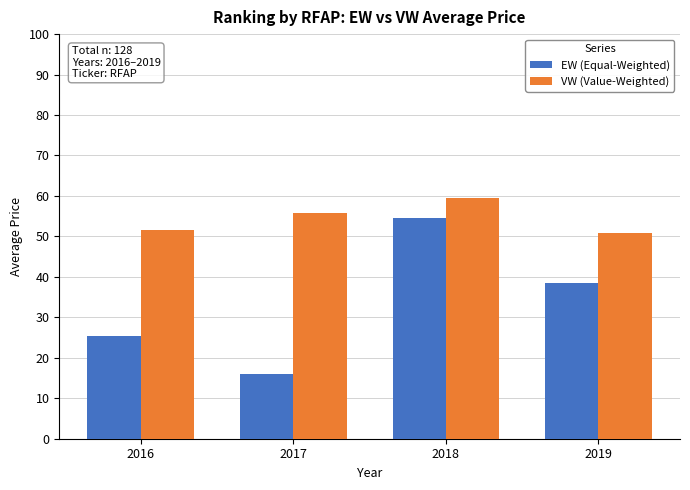

Reading left to right, extract all data points from this chart.

EW (Equal-Weighted): 2016=25.4	2017=15.9	2018=54.5	2019=38.4
VW (Value-Weighted): 2016=51.6	2017=55.7	2018=59.5	2019=50.8